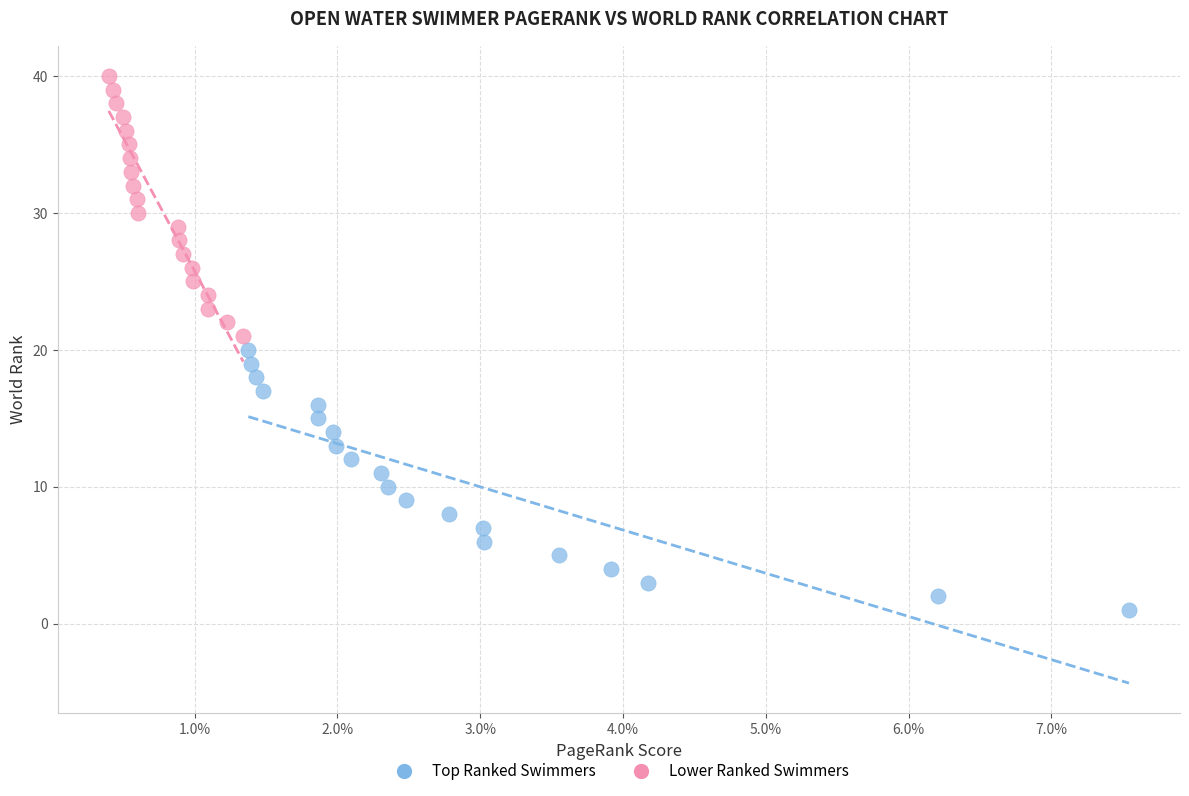

Which series contains the highest Y value?

Lower Ranked Swimmers